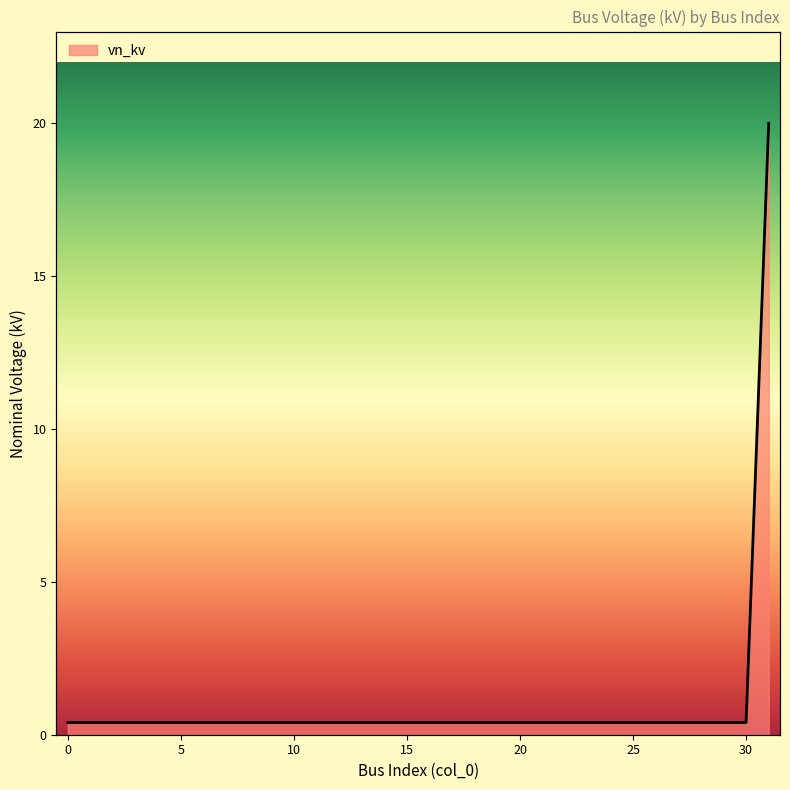

What is the value of the 4th point from the left?

0.4